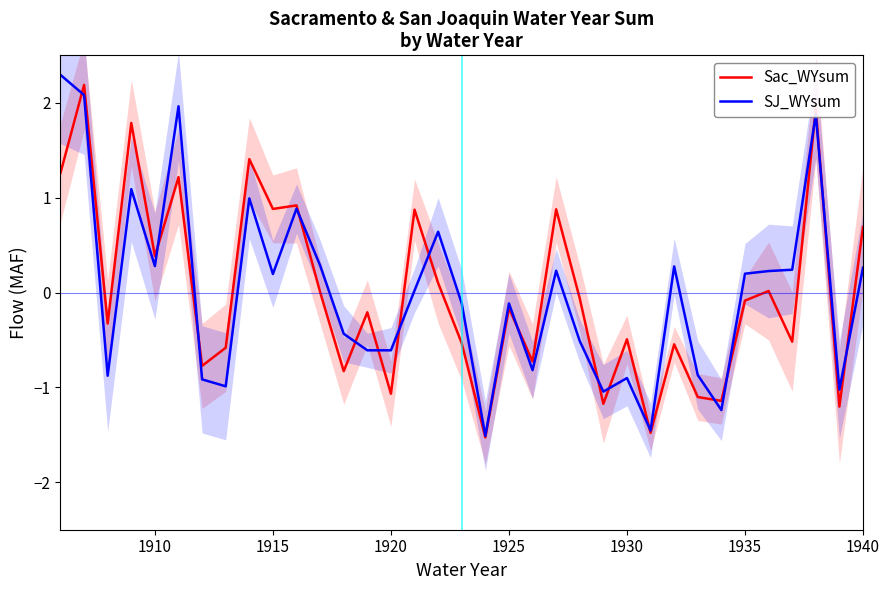

What is the smallest value displayed?

-1.5